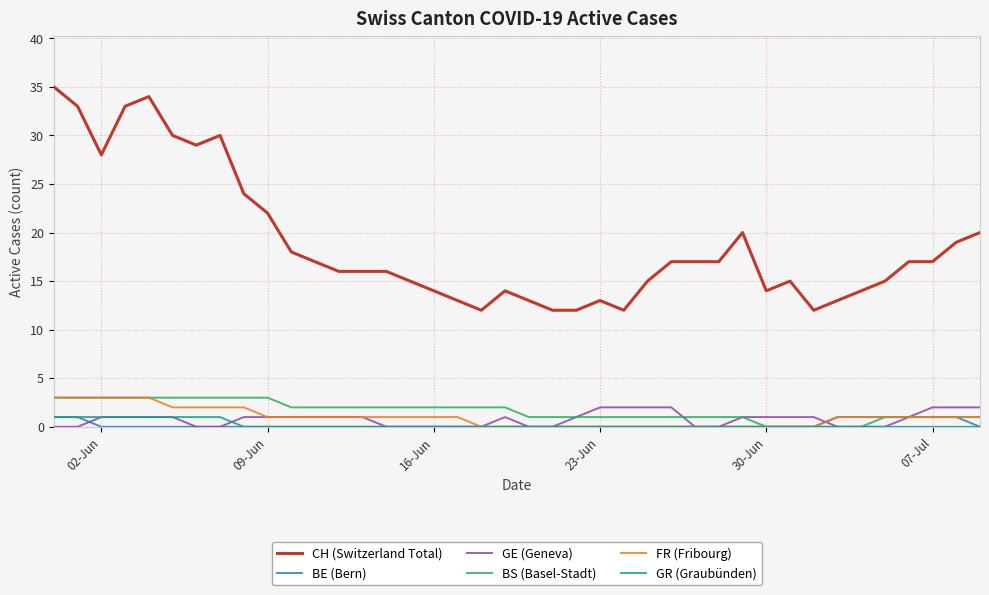

Which series has the largest range (max minus min)?

CH (Switzerland Total)